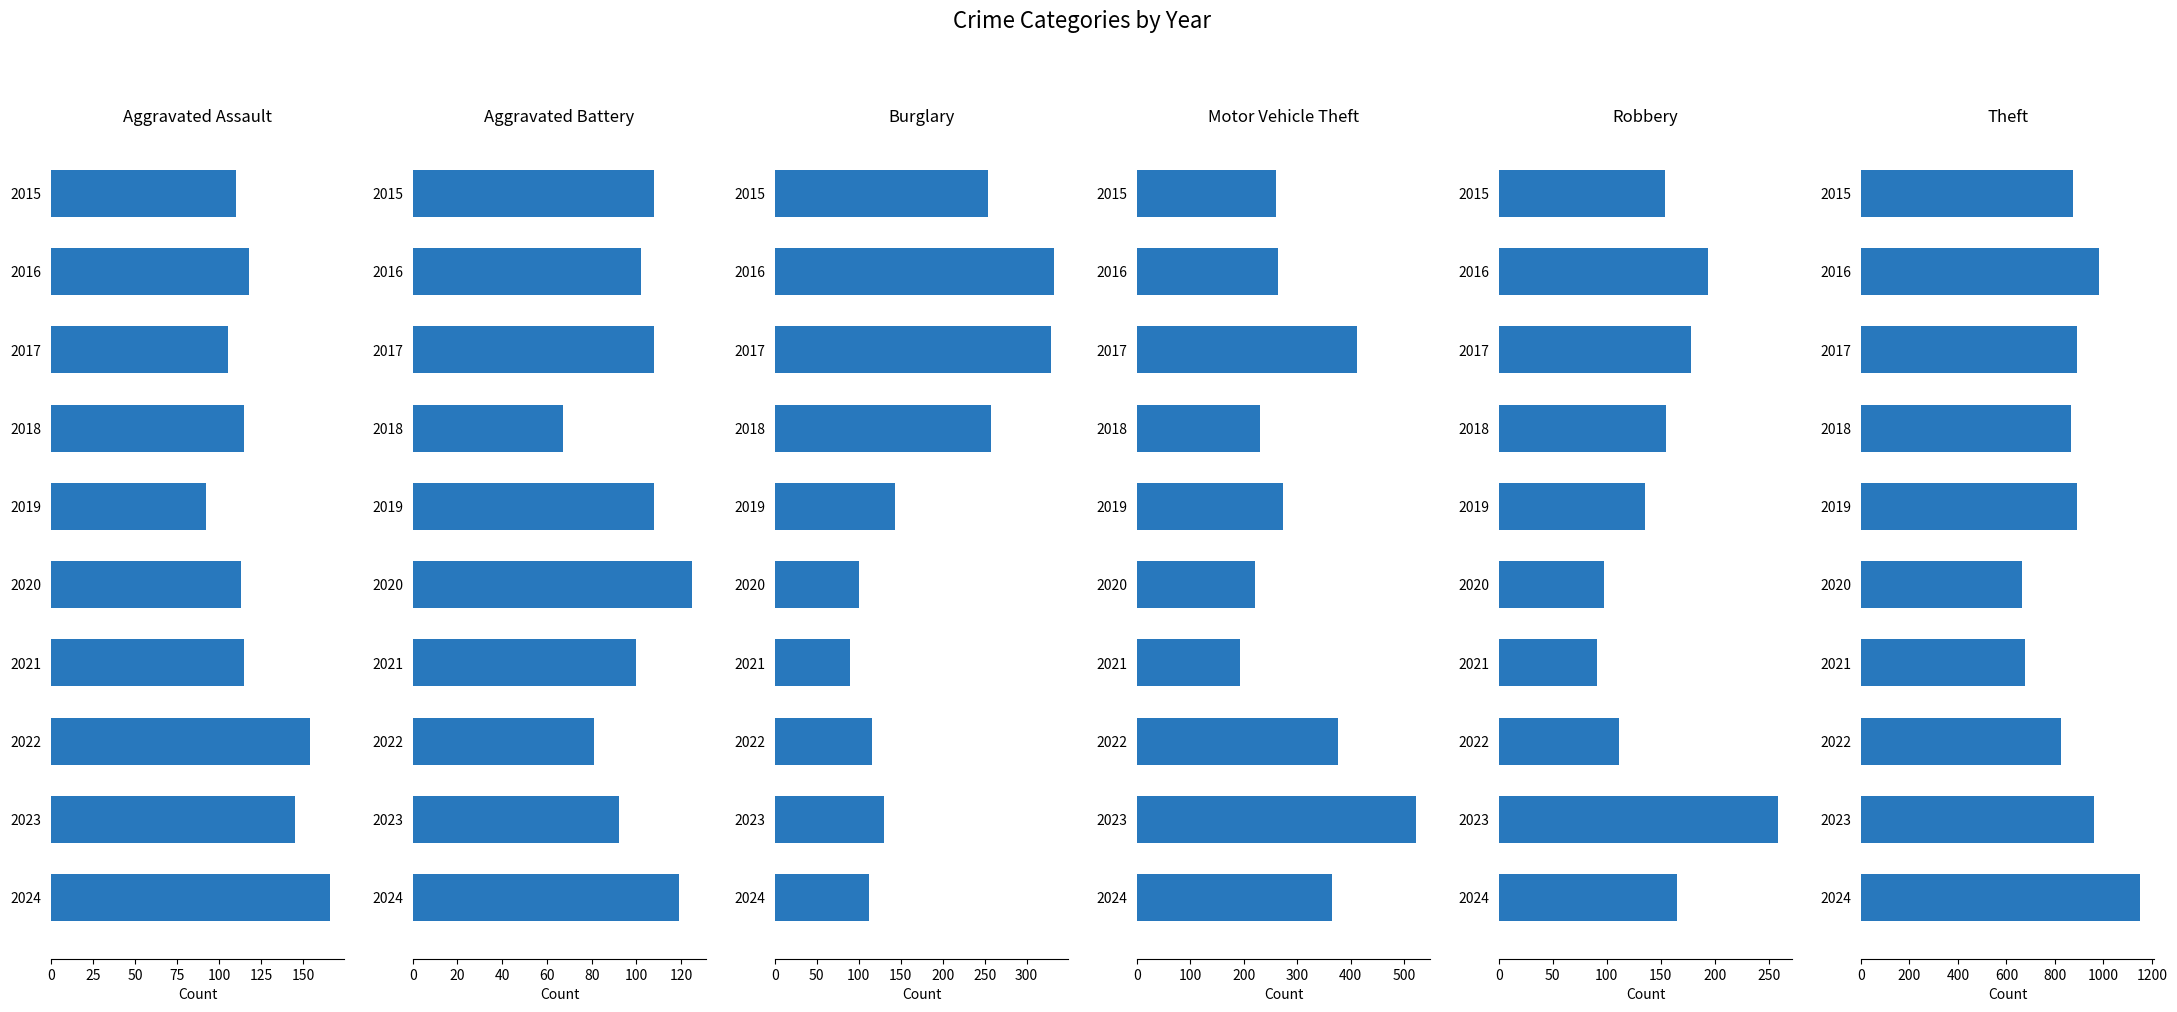

Which series has the largest range (max minus min)?

Theft